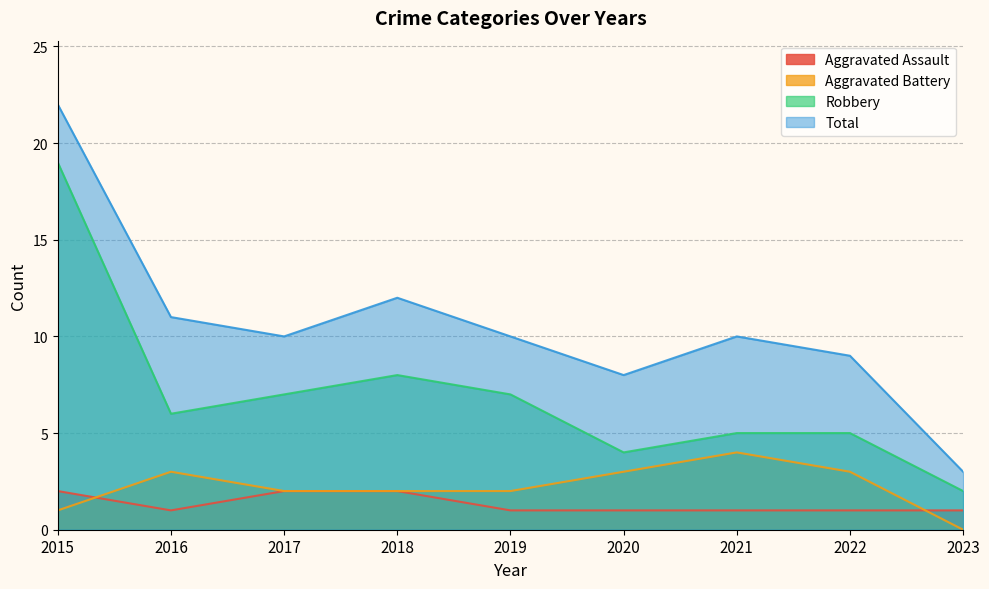

What is the value of the Robbery point at the 6th from the left?

4